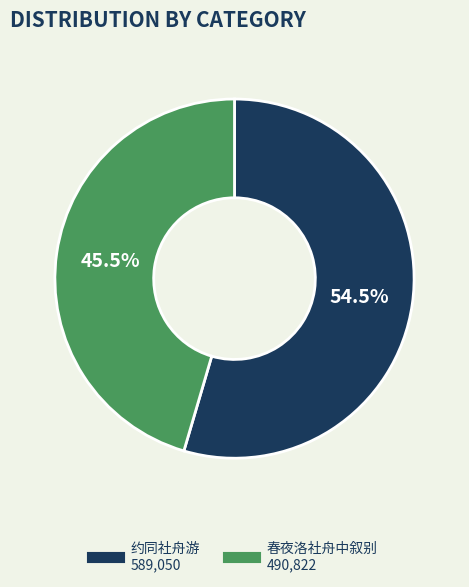

What percentage do 春夜洛社舟中叙别 and 约同社舟游 together represent?

100.0%